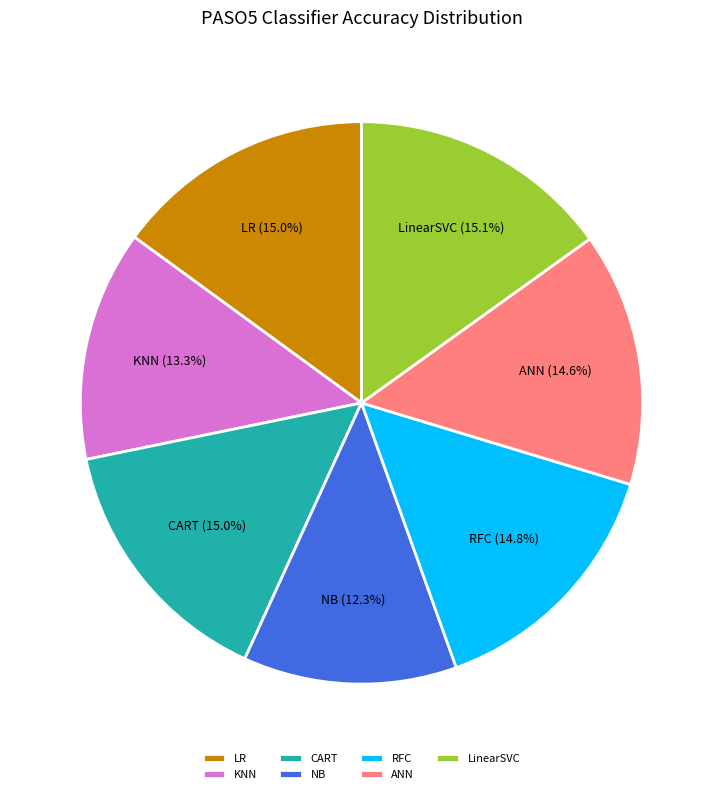

What percentage is the RFC slice, to the nearest percent?

15%